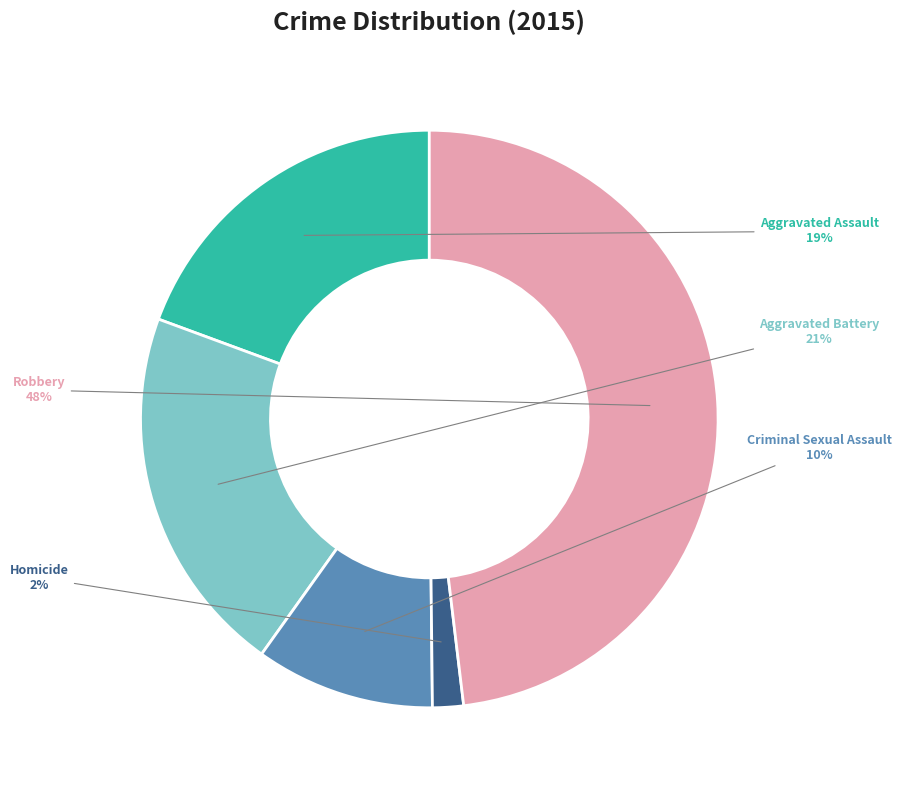

To the nearest percent, what portion does Homicide represent?

2%